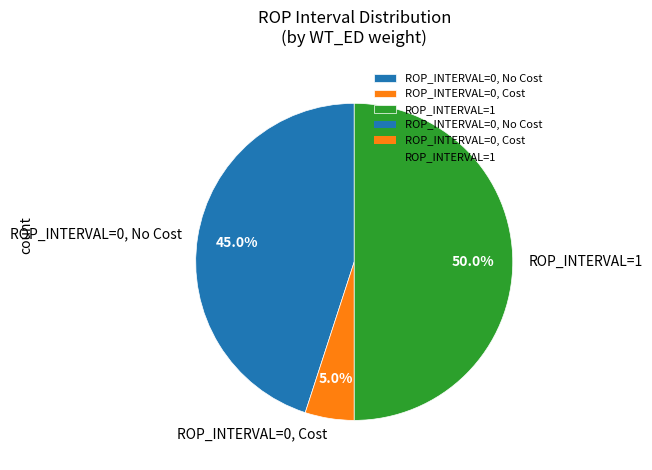

Rank the categories by value from highest to lowest.

ROP_INTERVAL=1, ROP_INTERVAL=0, No Cost, ROP_INTERVAL=0, Cost